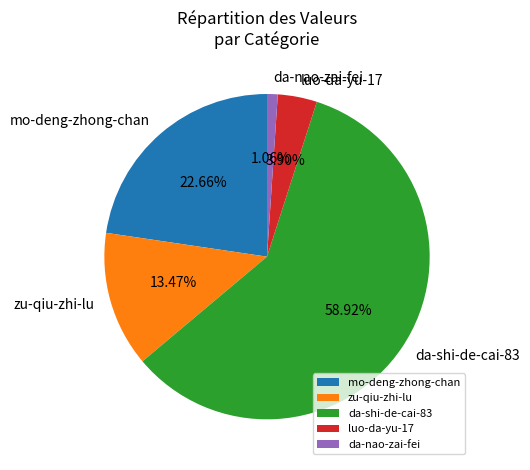

Does da-shi-de-cai-83 account for over 50% of the chart?

Yes